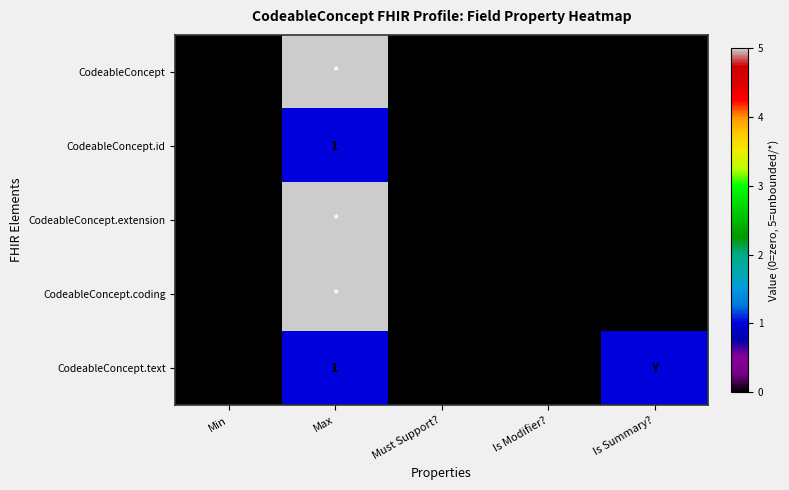

Is the value of CodeableConcept.id at Max greater than the value of CodeableConcept at Min?

Yes